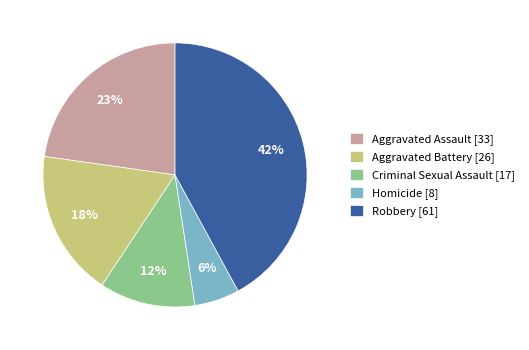

How many segments does this pie chart have?

5